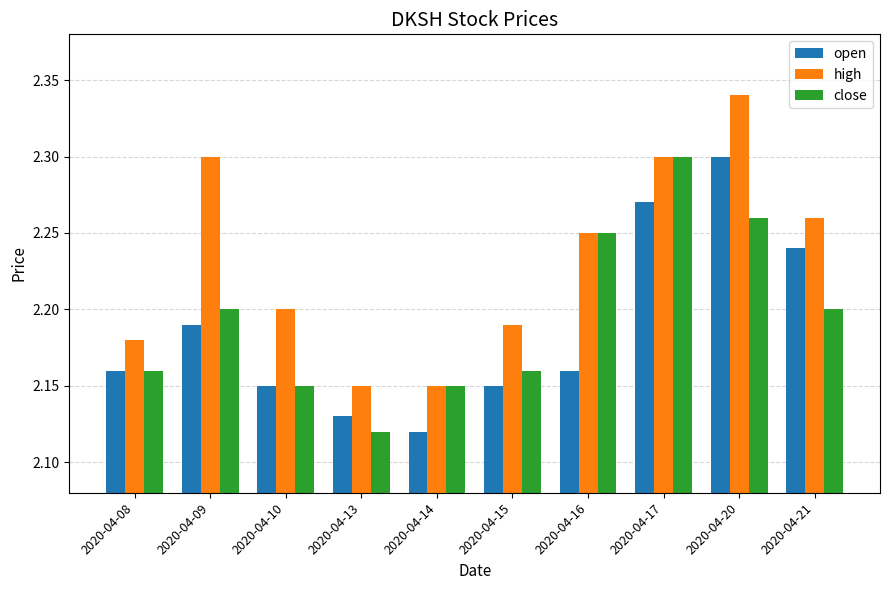

Which label corresponds to the largest value in the chart?

2020-04-20